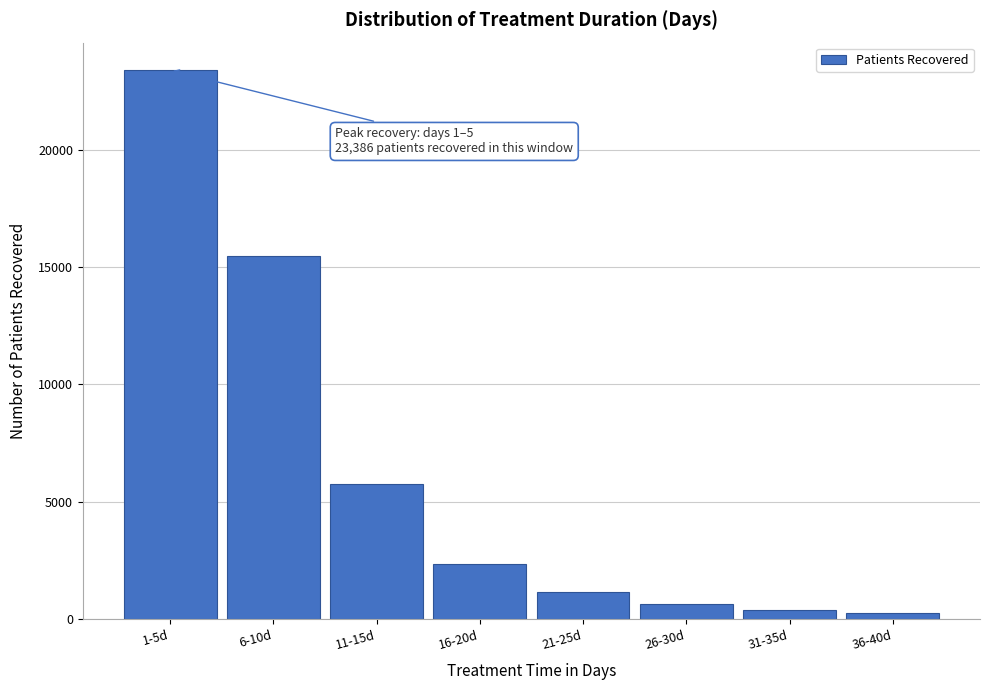

Reading left to right, transcribe all the data shown in this chart.

23386	15484	5760	2368	1147	656	375	251